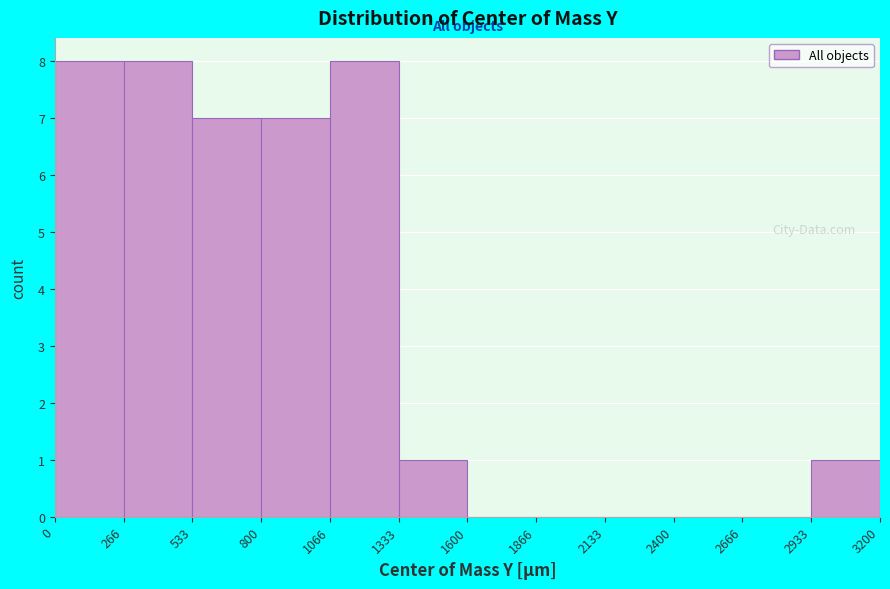

Reading left to right, list every bar in this chart as the range it spans on the x-axis followed by its height. The values are not printed on the chart, so give them approximately, as read against the axis.

0 to 266: 8
266 to 533: 8
533 to 800: 7
800 to 1066: 7
1066 to 1333: 8
1333 to 1600: 1
1600 to 1866: 0
1866 to 2133: 0
2133 to 2400: 0
2400 to 2666: 0
2666 to 2933: 0
2933 to 3200: 1